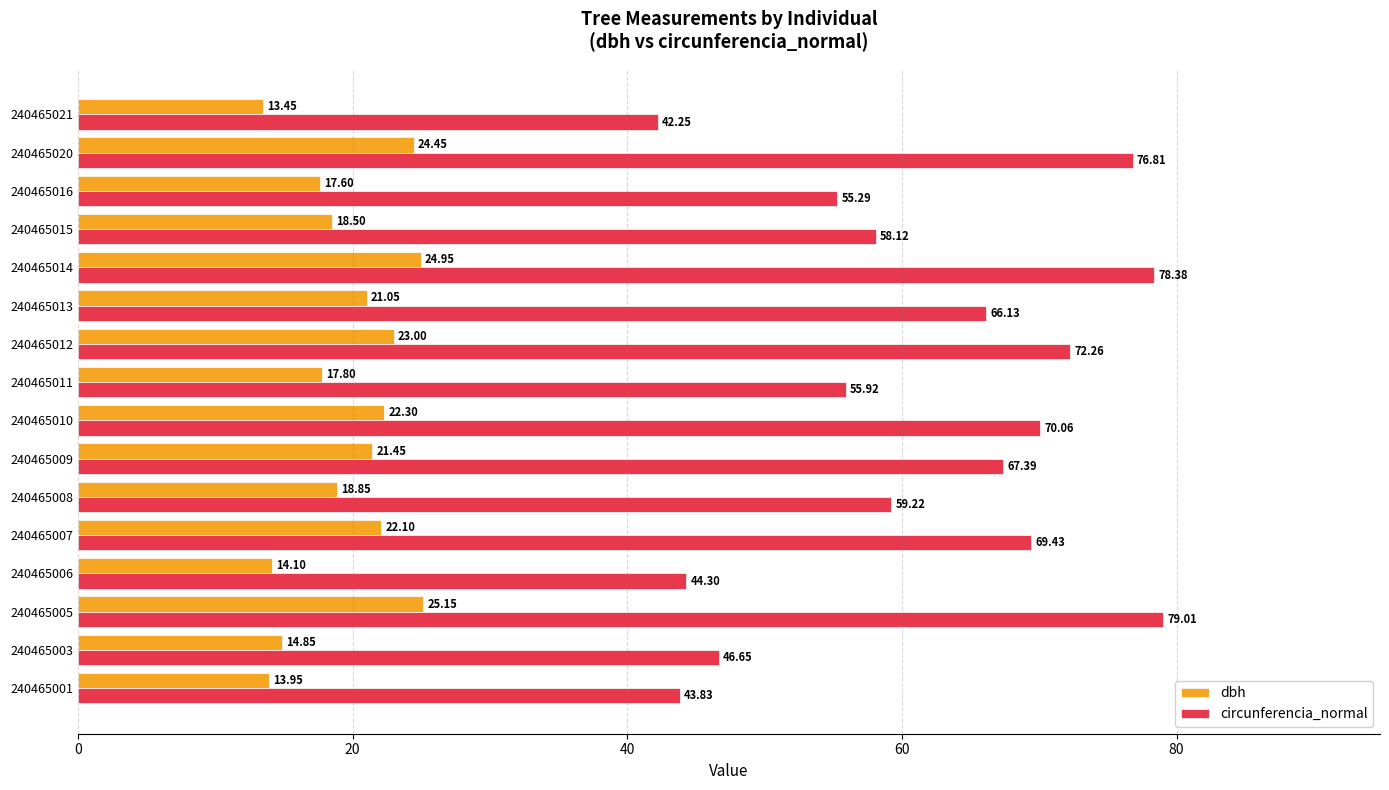

Rank the series at 240465020 from lowest to highest value.

dbh, circunferencia_normal